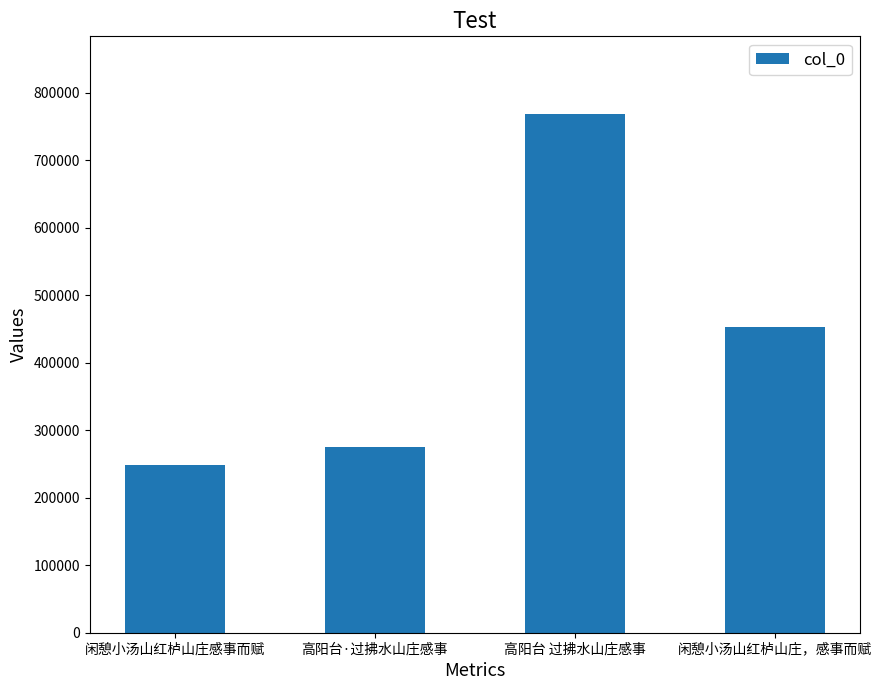

How many categories are shown in the chart?

4